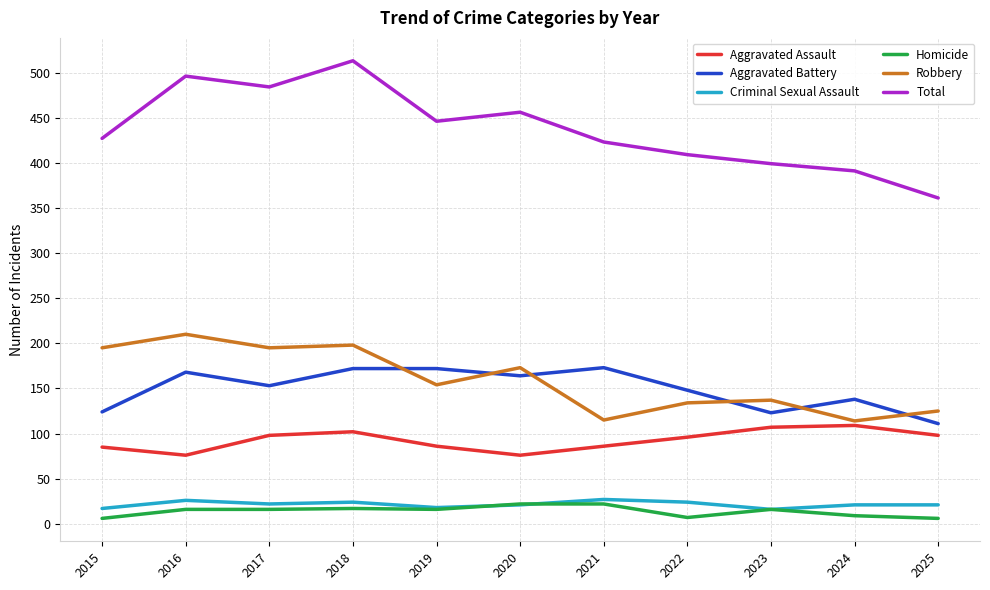

Is the value of Total at 2019 greater than the value of Criminal Sexual Assault at 2016?

Yes